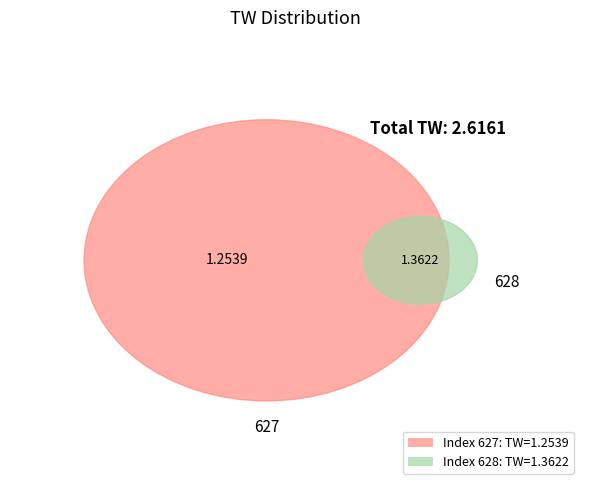

What percentage do 628 and 627 together represent?

100.0%